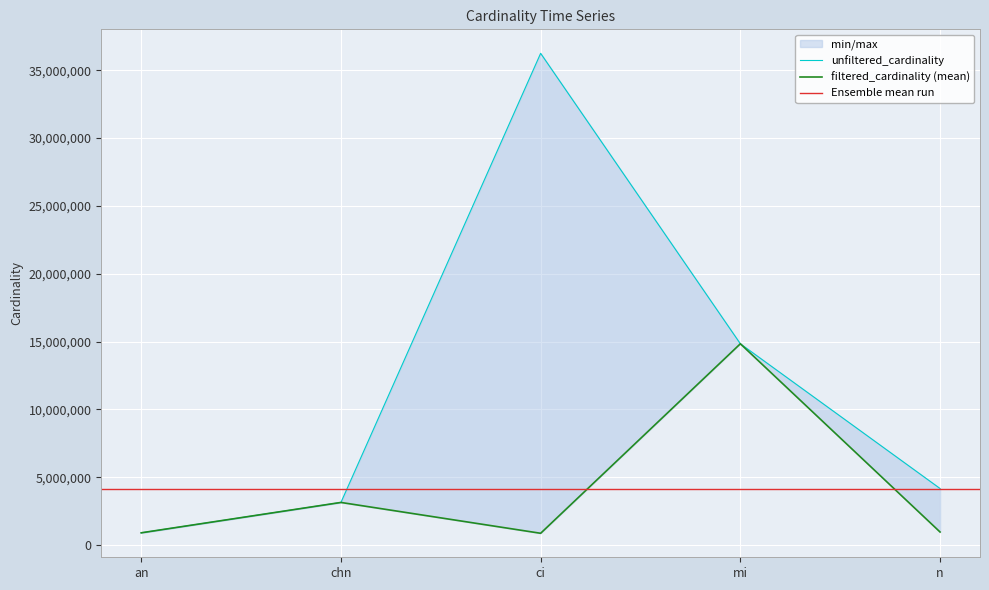

Is it true that unfiltered_cardinality equals 901343 at an?

True